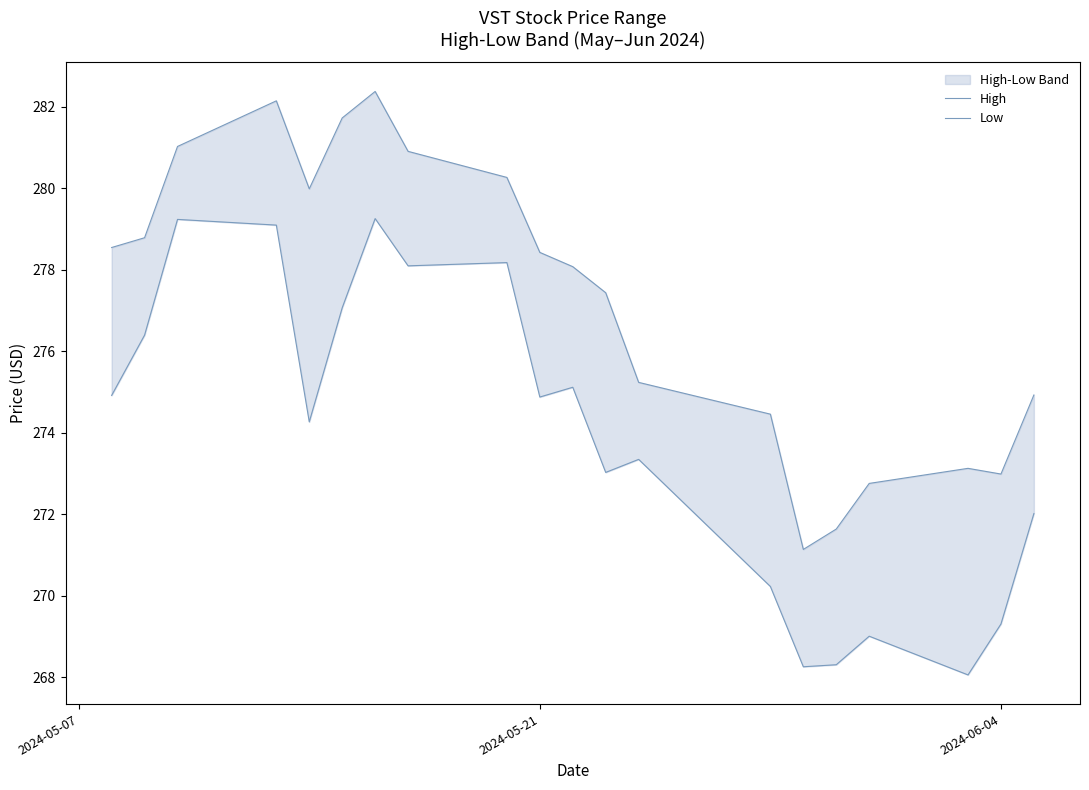

True or false: High has a value of 164.4 at 7.

False